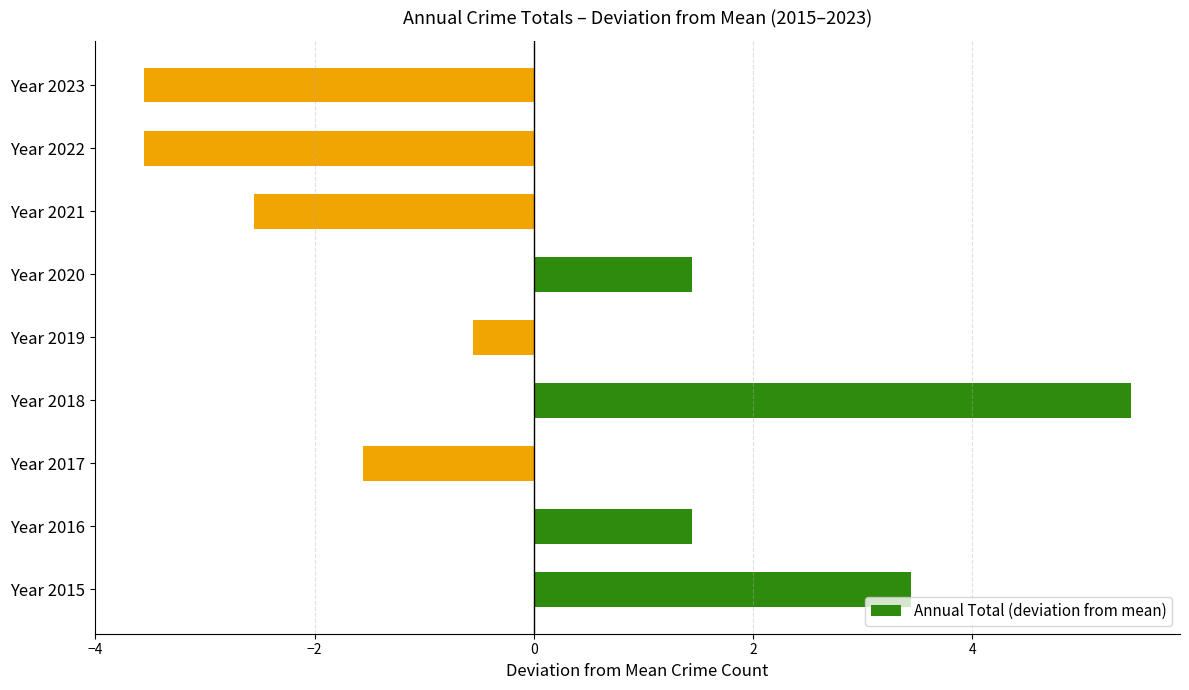

What is the minimum value shown in the chart?

-3.6